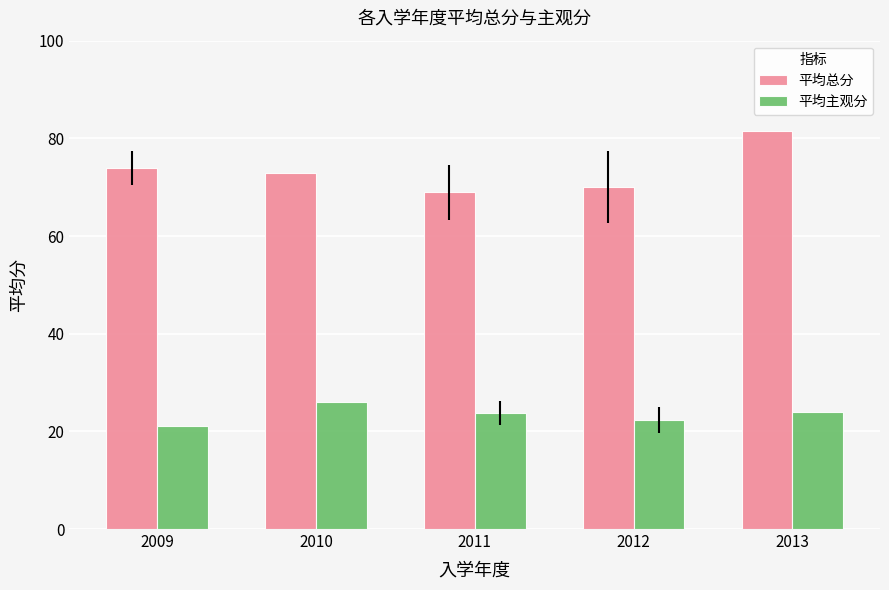

Is the value of 平均总分 at 2011 greater than the value of 平均主观分 at 2010?

Yes